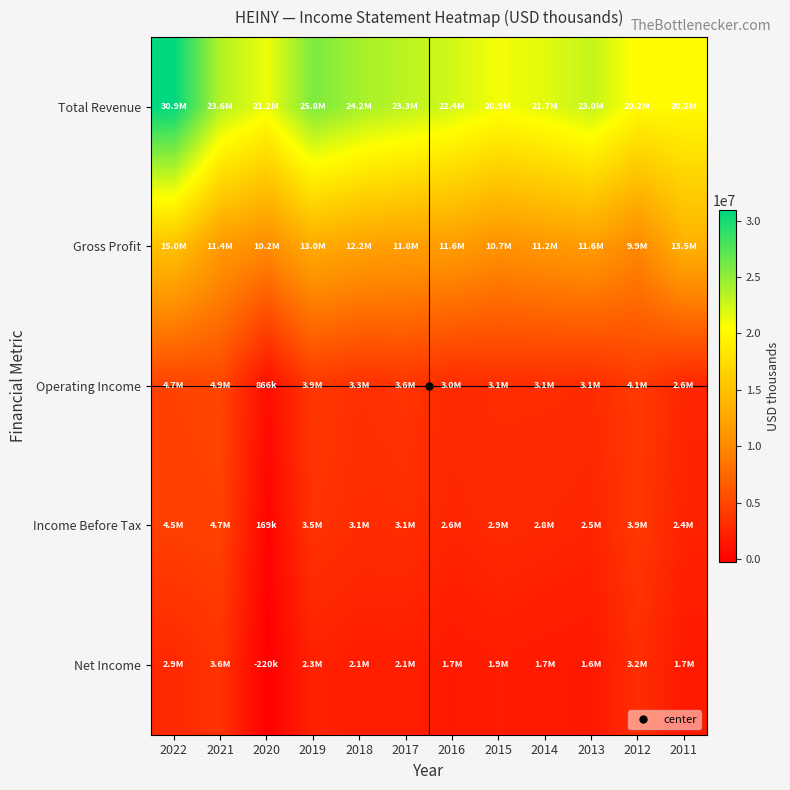

Which category has the highest value across all series?

2022